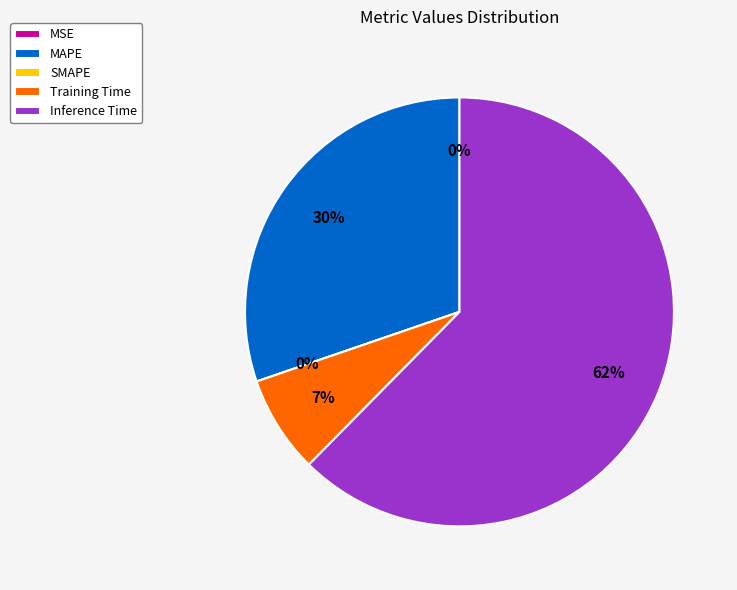

How many segments does this pie chart have?

5